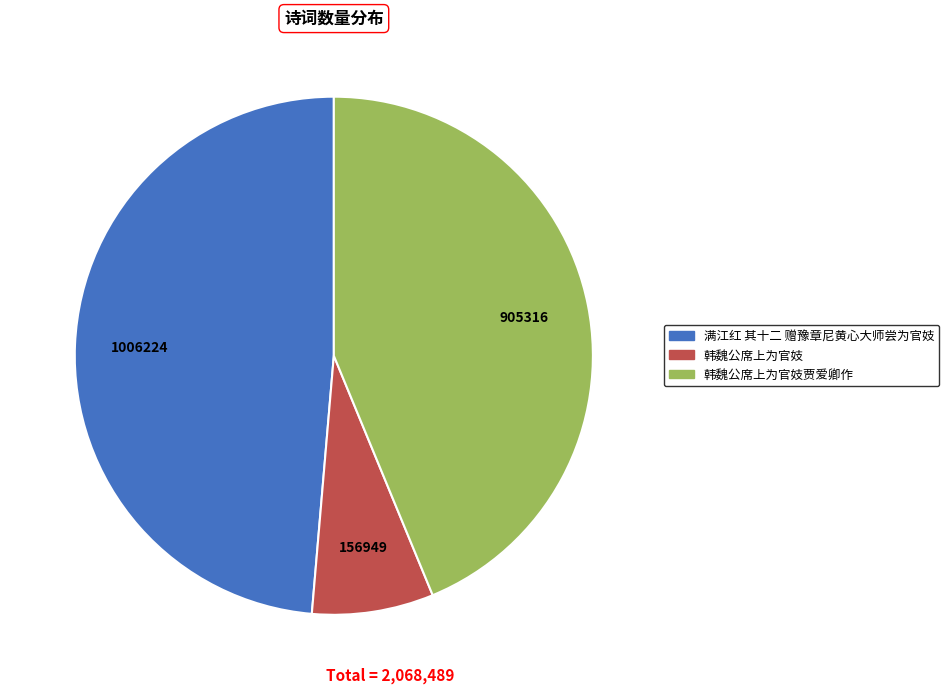

Is there a majority slice in this chart?

No